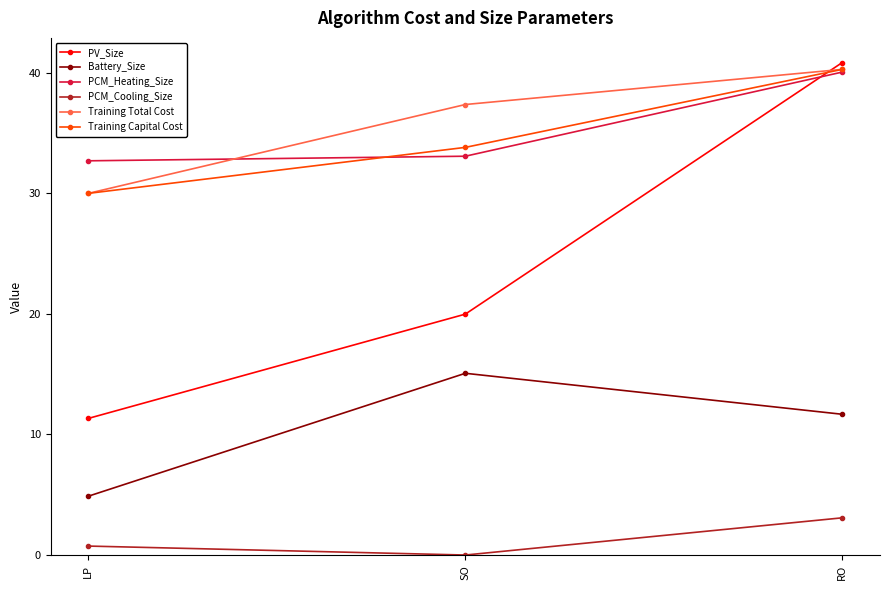

True or false: Training Capital Cost has a value of 14.2 at SO.

False